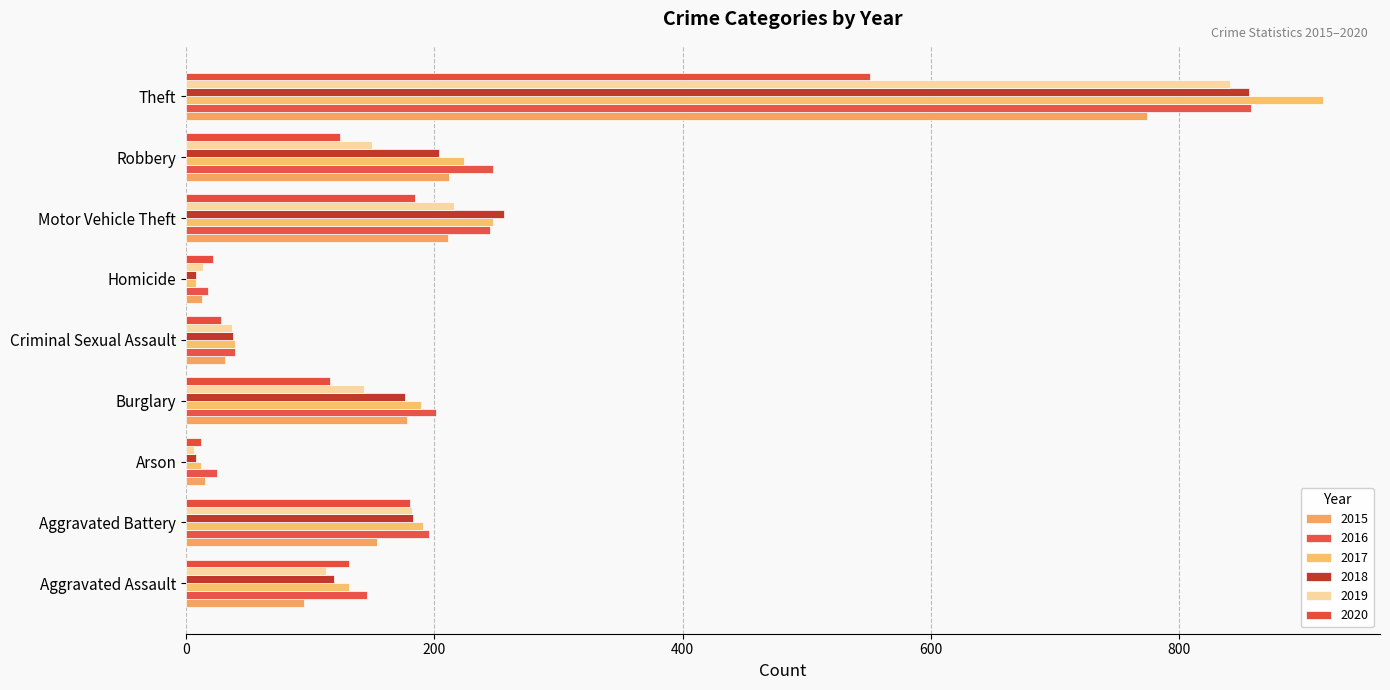

Count the number of categories in the chart.

9